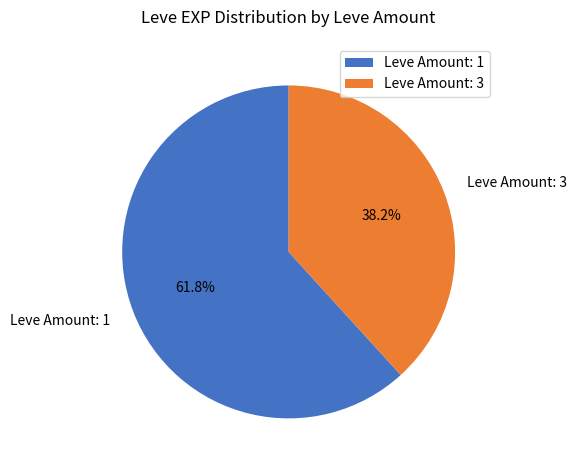

How many segments does this pie chart have?

2